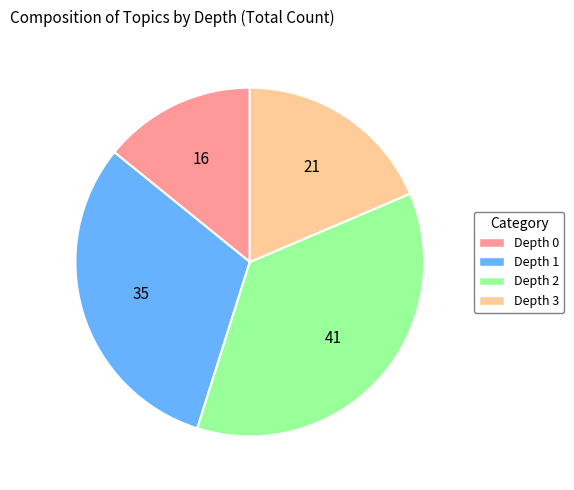

Rank the categories by value from highest to lowest.

Depth 2, Depth 1, Depth 3, Depth 0